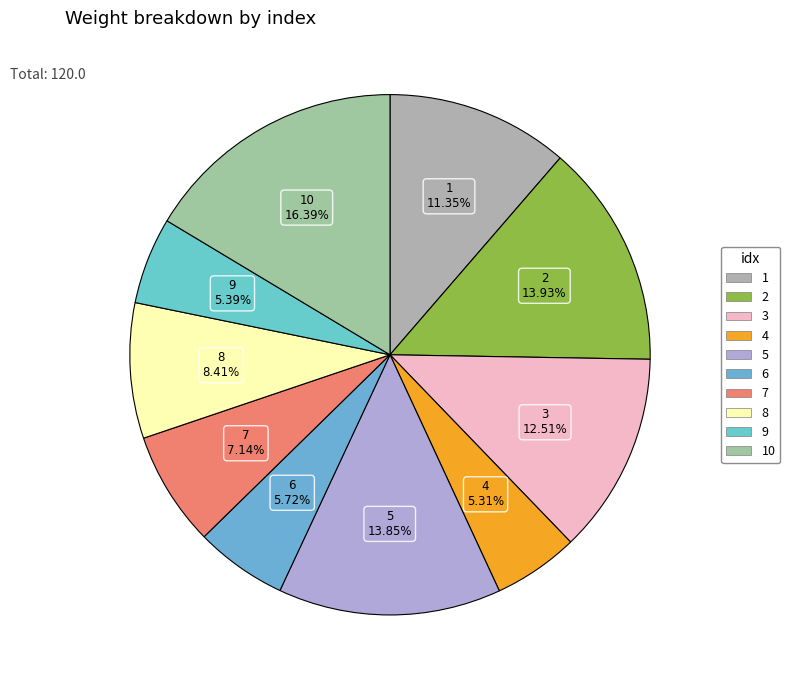

What is the smallest slice in the pie chart?

4